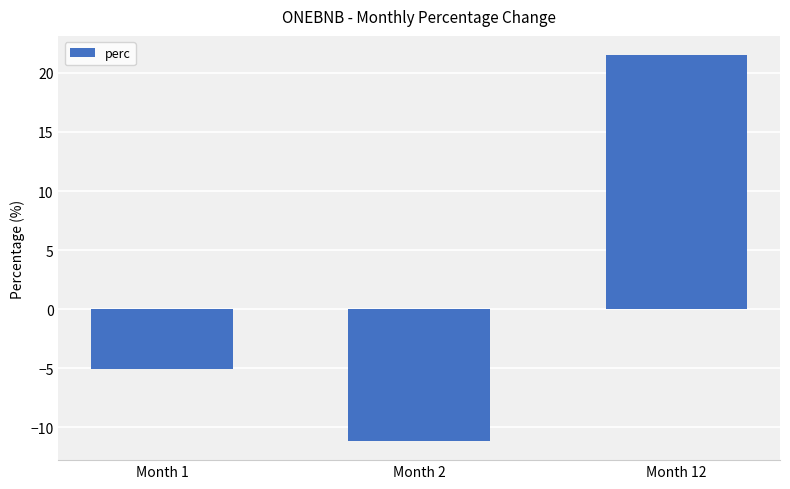

How many positive values are there?

1